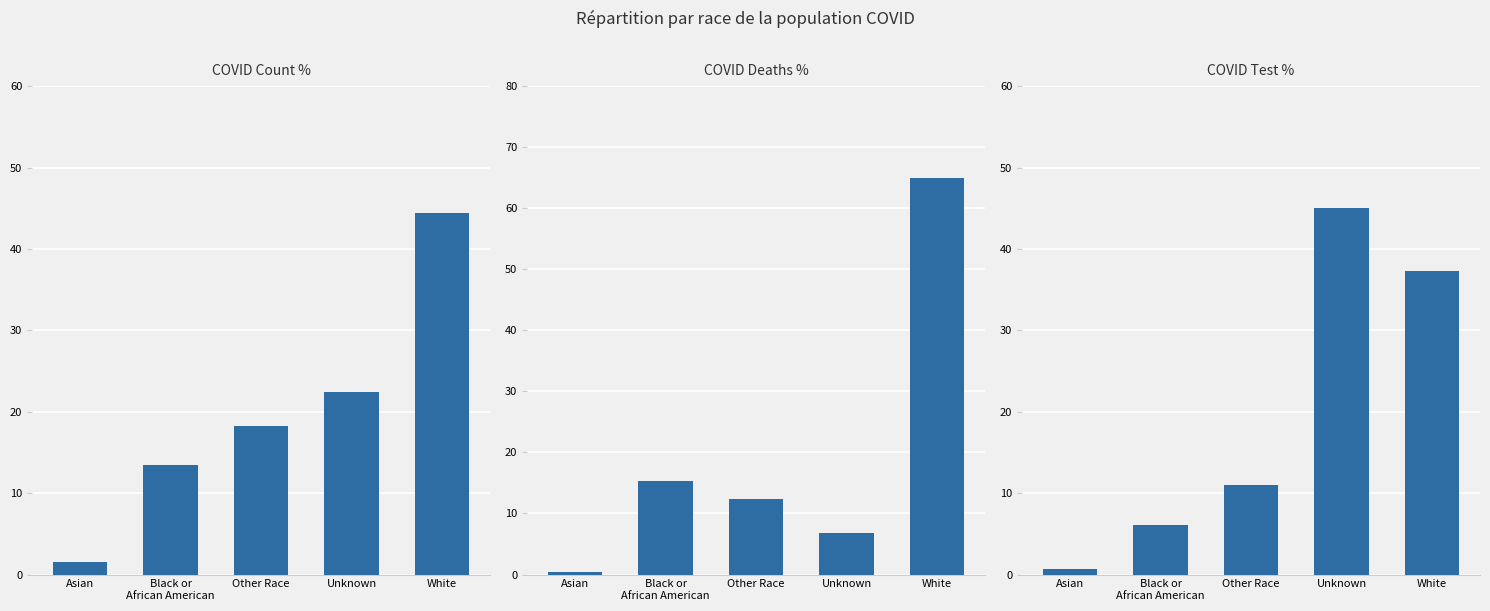

What is the label of the 4th bar from the left?

Unknown